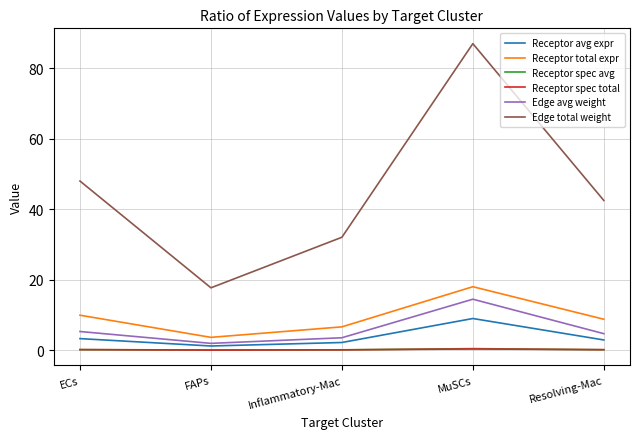

The Receptor total expr series shows 13.7 at ECs. True or false?

False